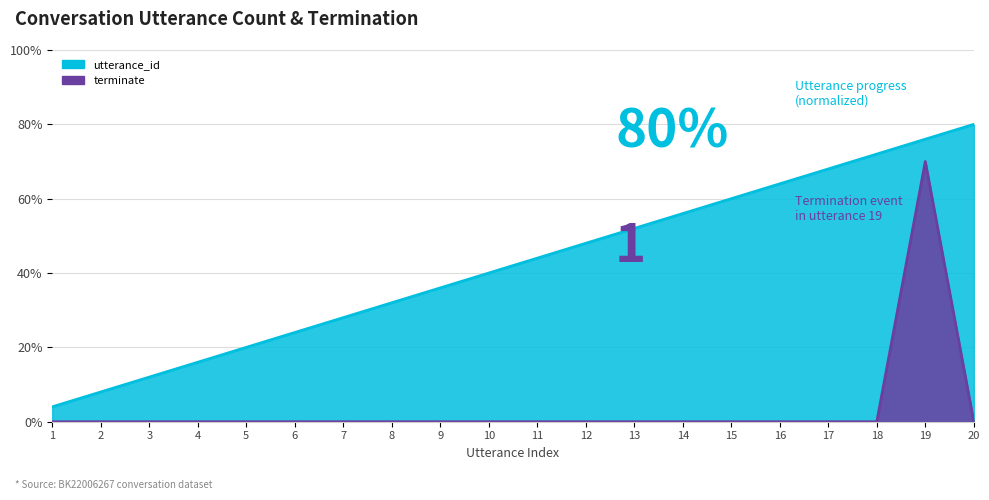

True or false: utterance_id and terminate intersect in this chart.

False